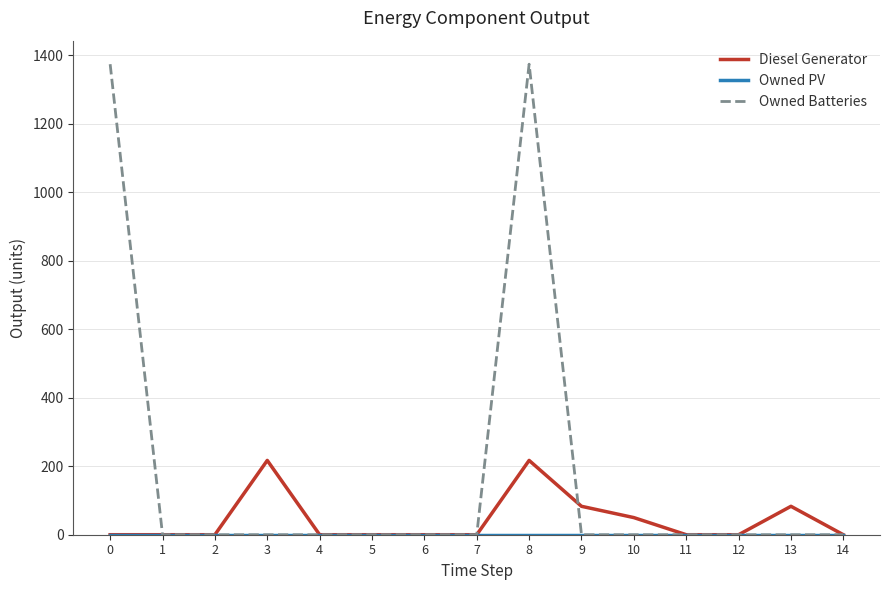

How many categories are shown in the chart?

15